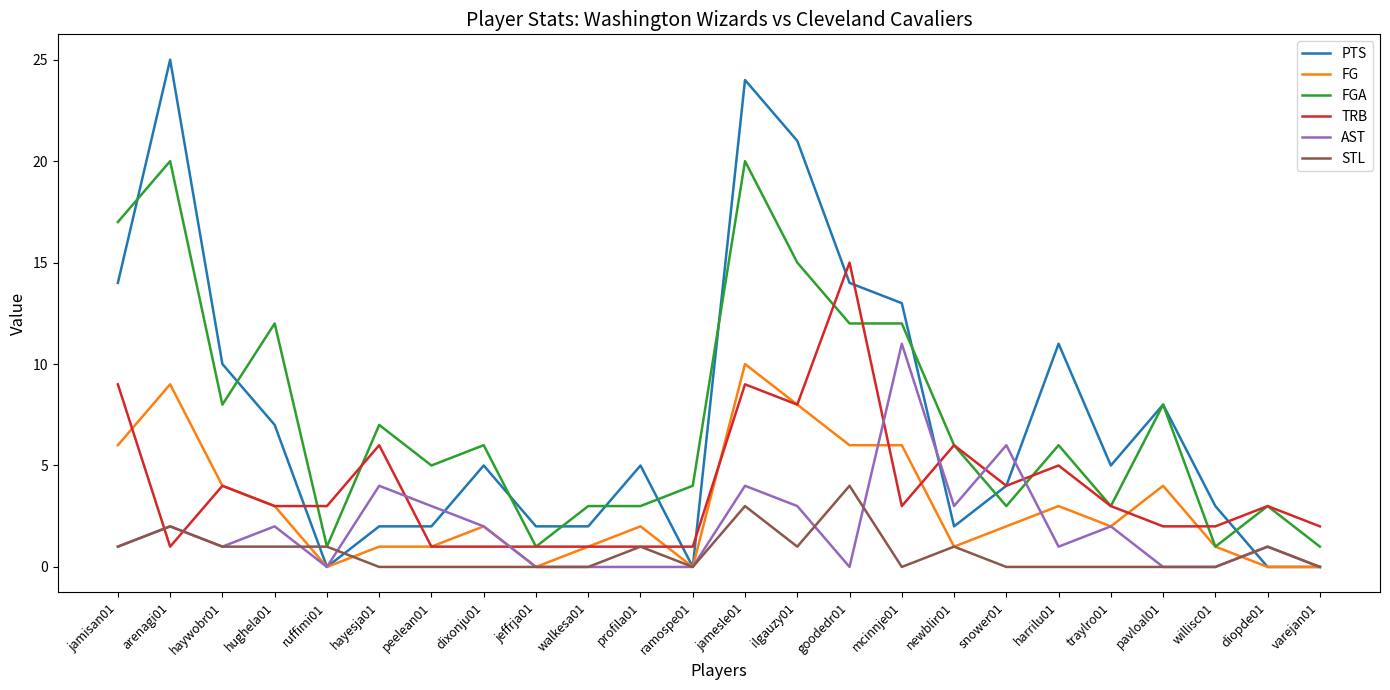

Which series changed the most between ruffimi01 and harrilu01?

PTS